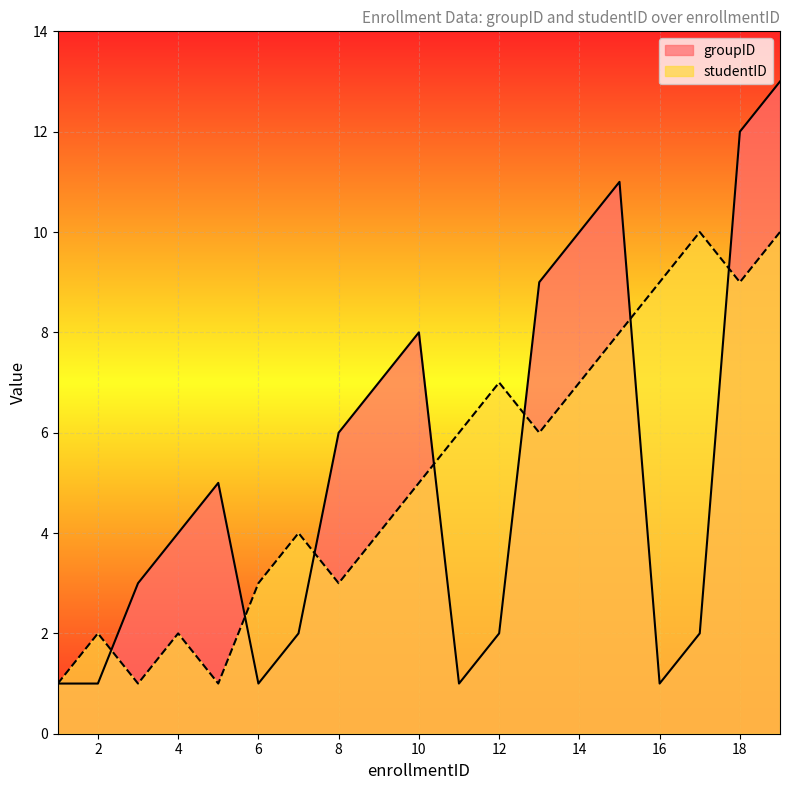

How many lines are shown in the chart?

2